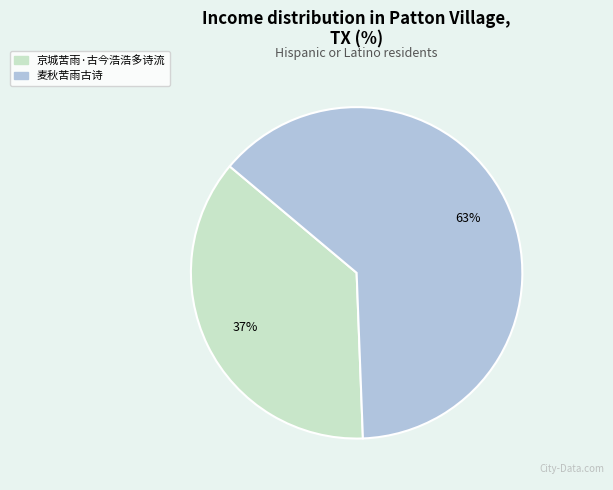

Approximately how many times larger is the value at 京城苦雨·古今浩浩多诗流 compared to 麦秋苦雨古诗?

0.6